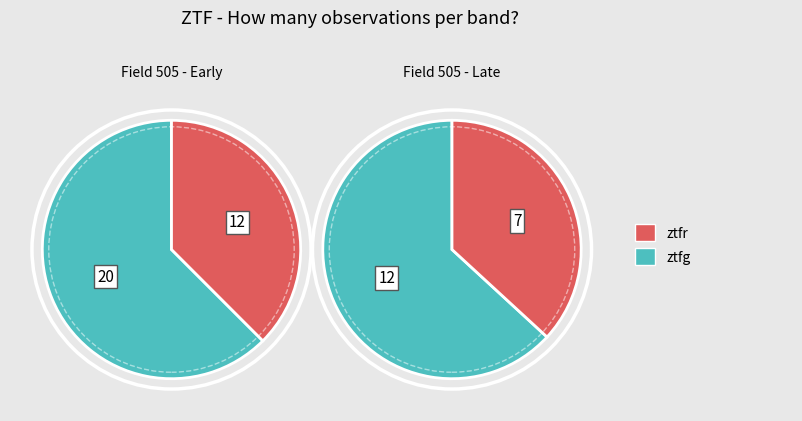

How many segments does this pie chart have?

2